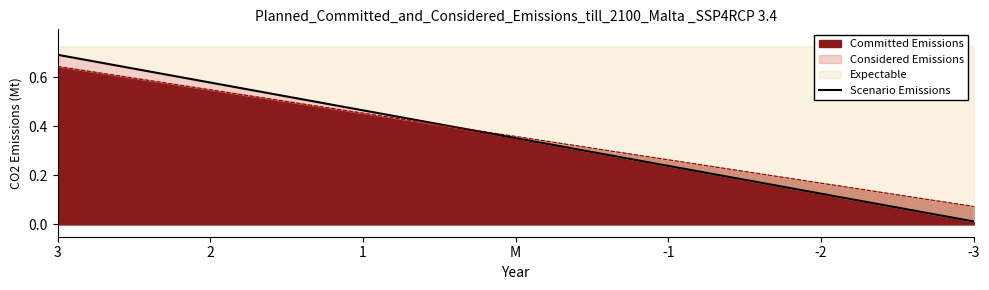

Which has a higher value, M or 3?

3